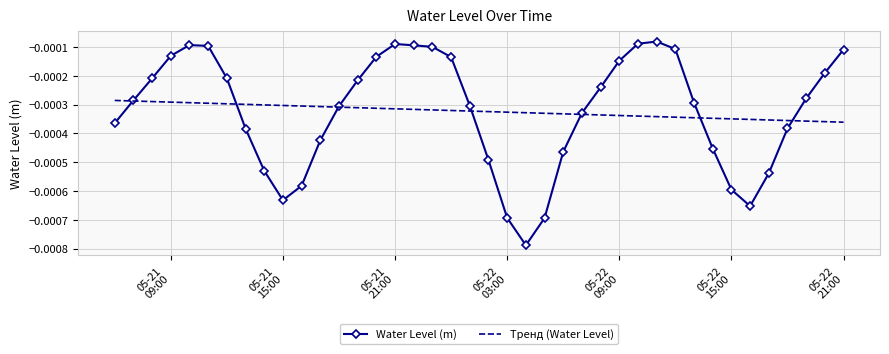

Which series has the largest range (max minus min)?

Water Level (m)